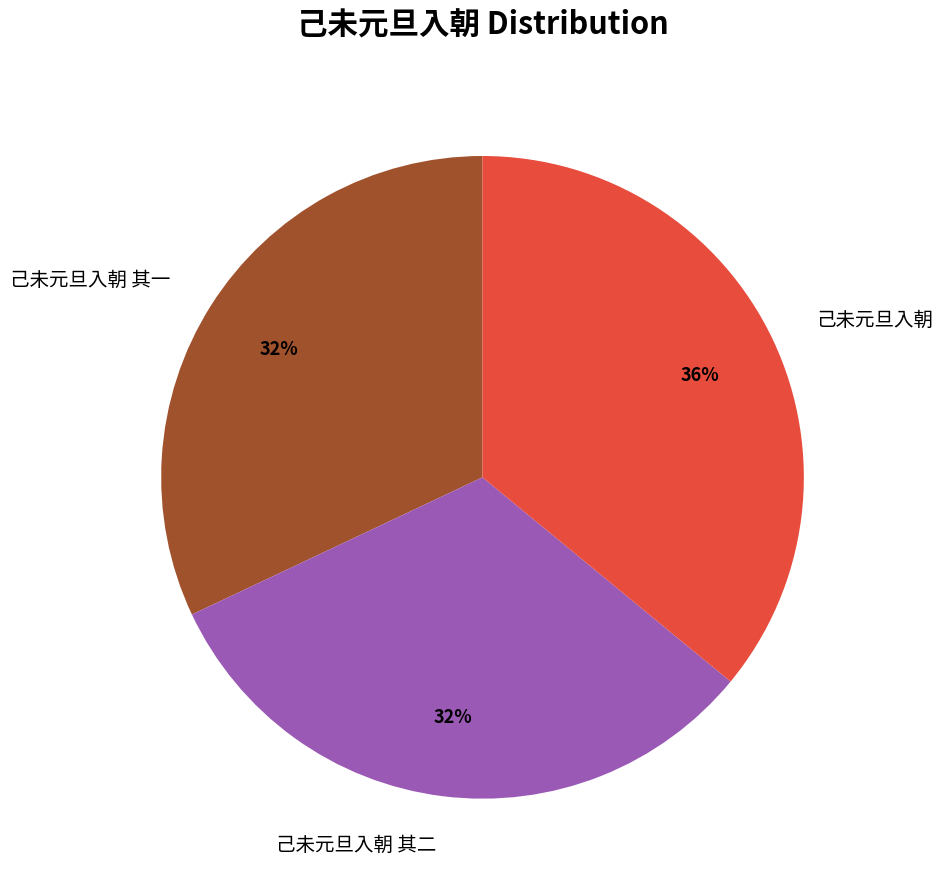

Approximately how many times larger is the value at 己未元旦入朝 compared to 己未元旦入朝 其二?

1.1